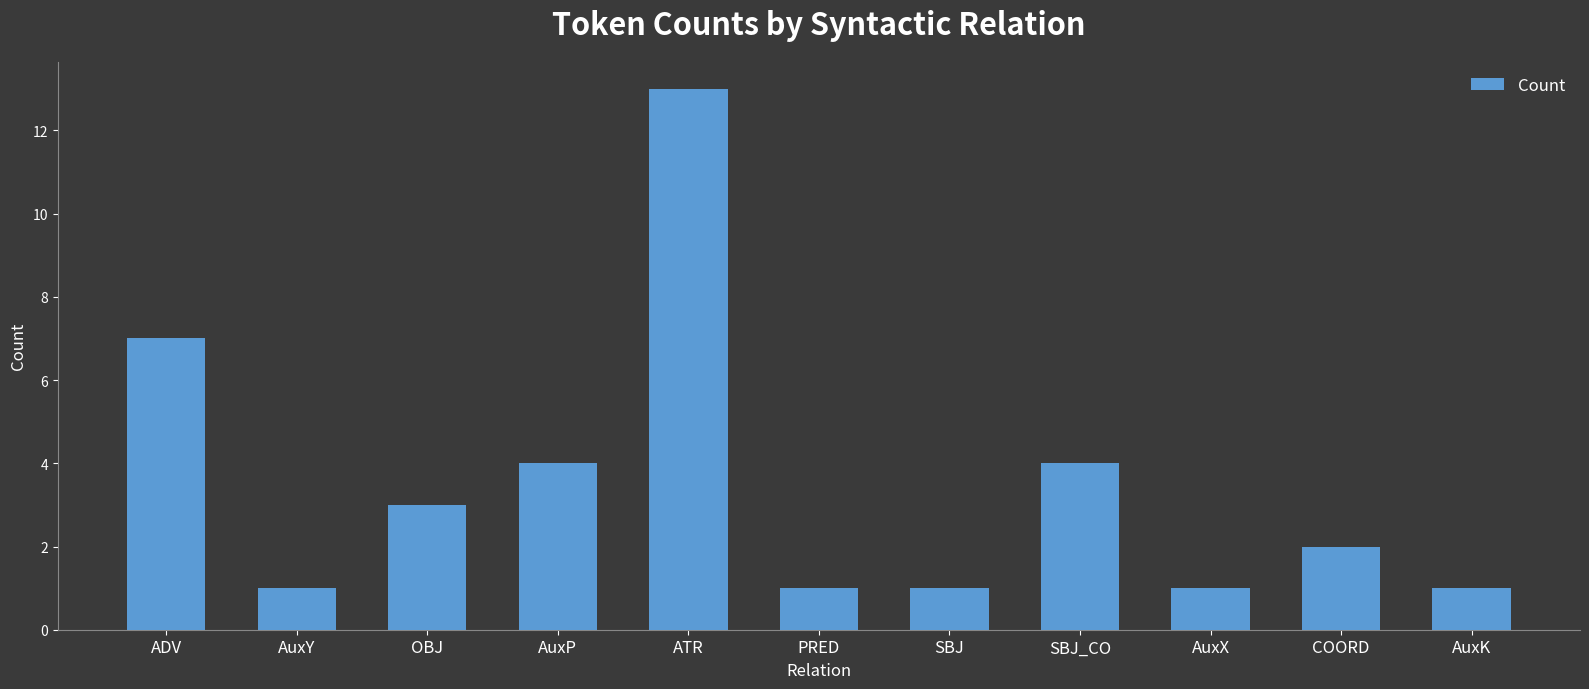

What position from the left is ATR?

5